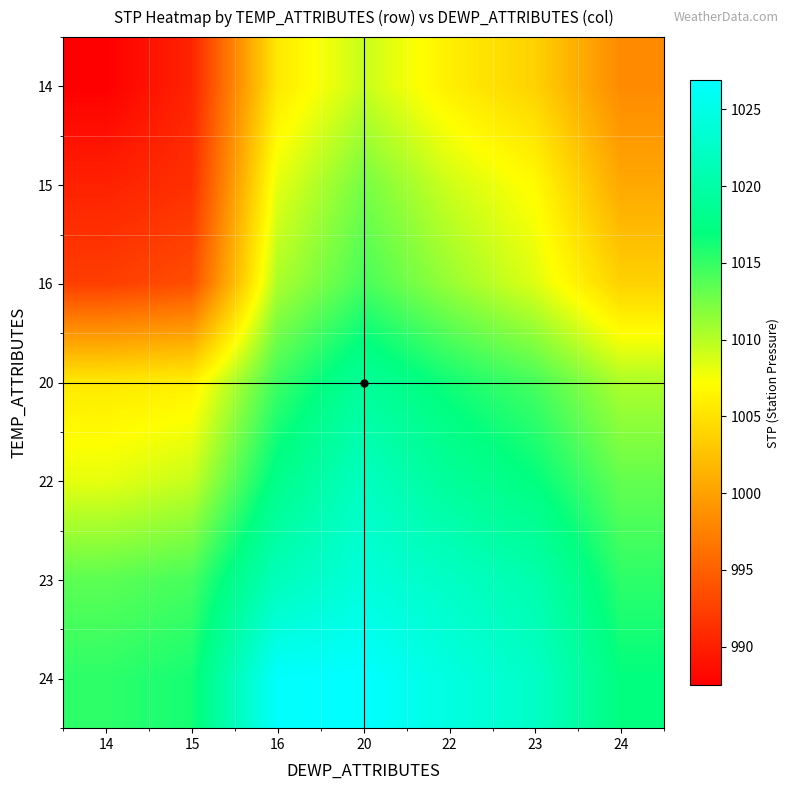

Reading right to left, extract all data points from this chart.

14: 24=998.2	23=1003.7	22=1006.0	20=1009.4	16=1005.5	15=990.3	14=987.5
15: 24=1000.5	23=1006.9	22=1009.1	20=1012.5	16=1008.2	15=991.2	14=990.1
16: 24=1003.7	23=1008.5	22=1011.2	20=1014.3	16=1010.4	15=993.5	14=992.3
20: 24=1010.4	23=1014.3	22=1016.3	20=1019.0	16=1014.7	15=1006.0	14=1005.5
22: 24=1013.2	23=1017.0	22=1019.0	20=1022.1	16=1017.8	15=1009.4	14=1008.2
23: 24=1015.3	23=1020.5	22=1022.3	20=1024.0	16=1021.5	15=1014.3	14=1013.5
24: 24=1017.0	23=1022.5	22=1024.5	20=1026.9	16=1026.7	15=1016.2	14=1015.3